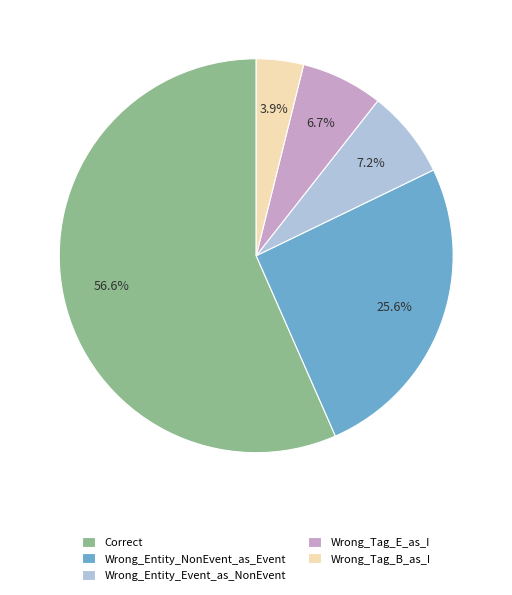

Is Wrong_Entity_Event_as_NonEvent the majority of the pie?

No